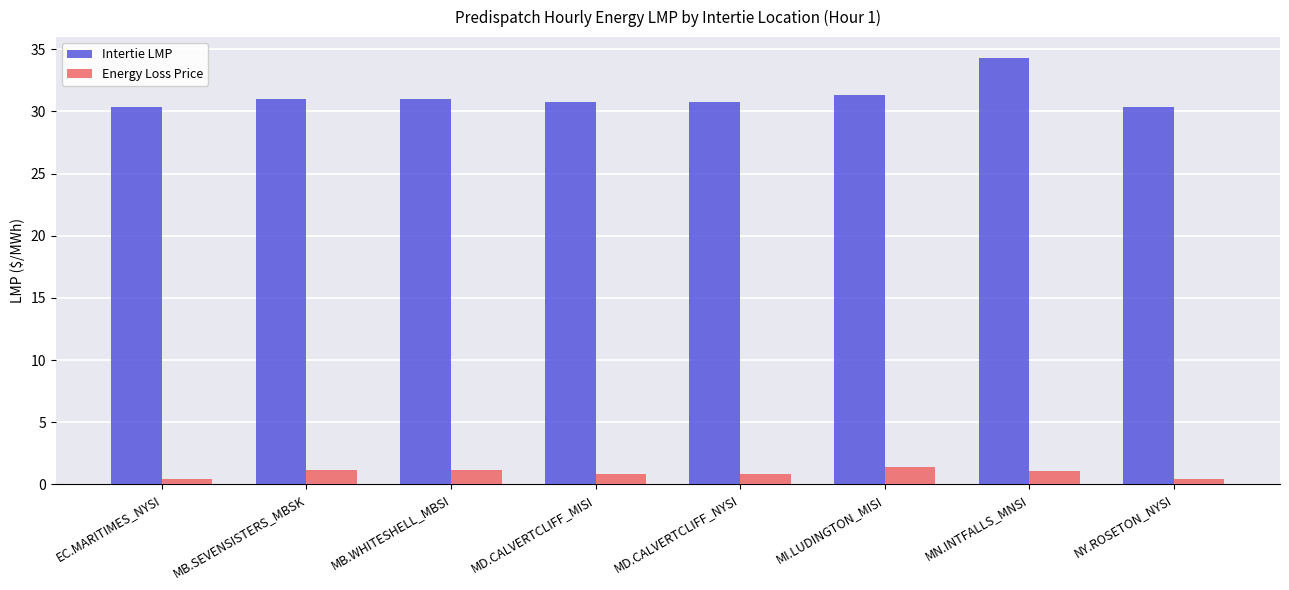

What position from the right is MB.SEVENSISTERS_MBSK?

7